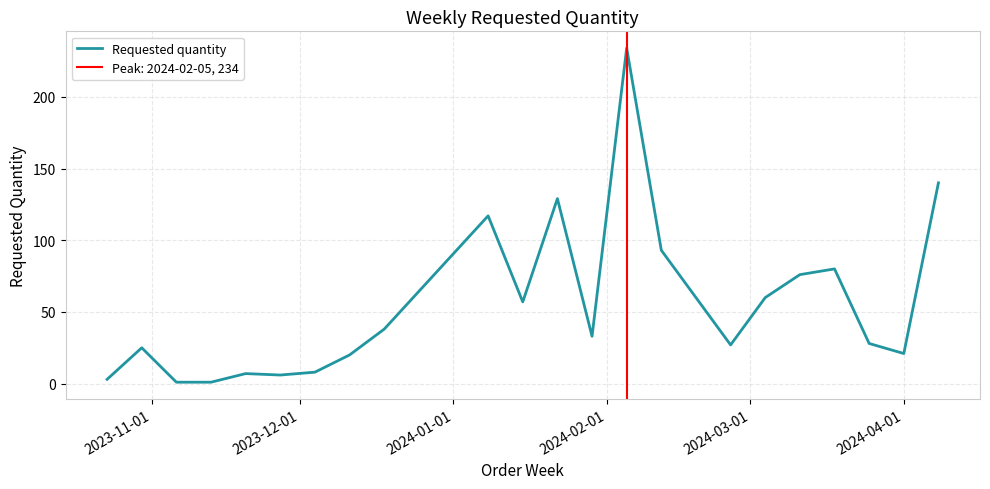

What is the highest value of the Requested quantity series?

234